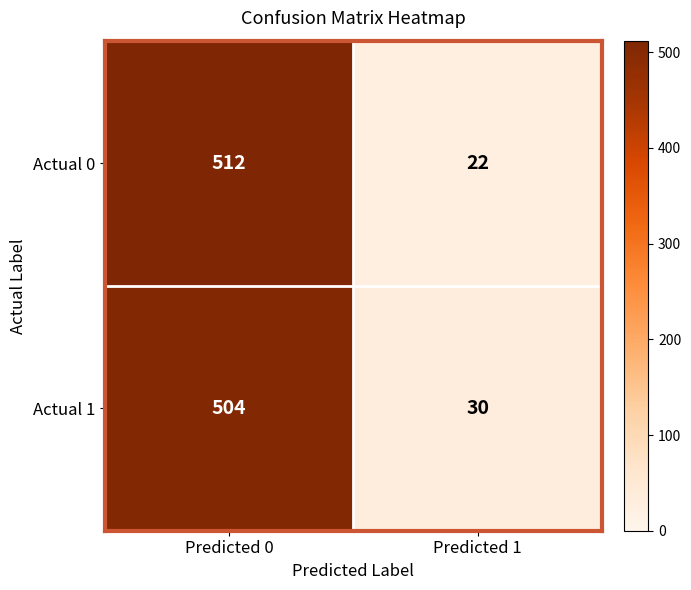

Read the Actual 0 value at Predicted 0, to the nearest 10.

510